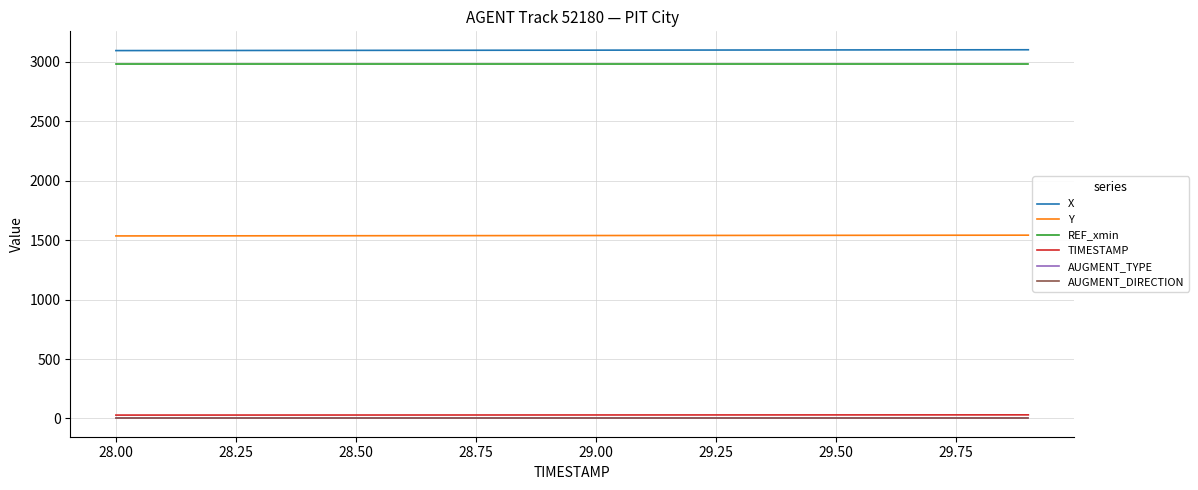

What is the difference between the maximum and second lowest values in the X series?

6.6